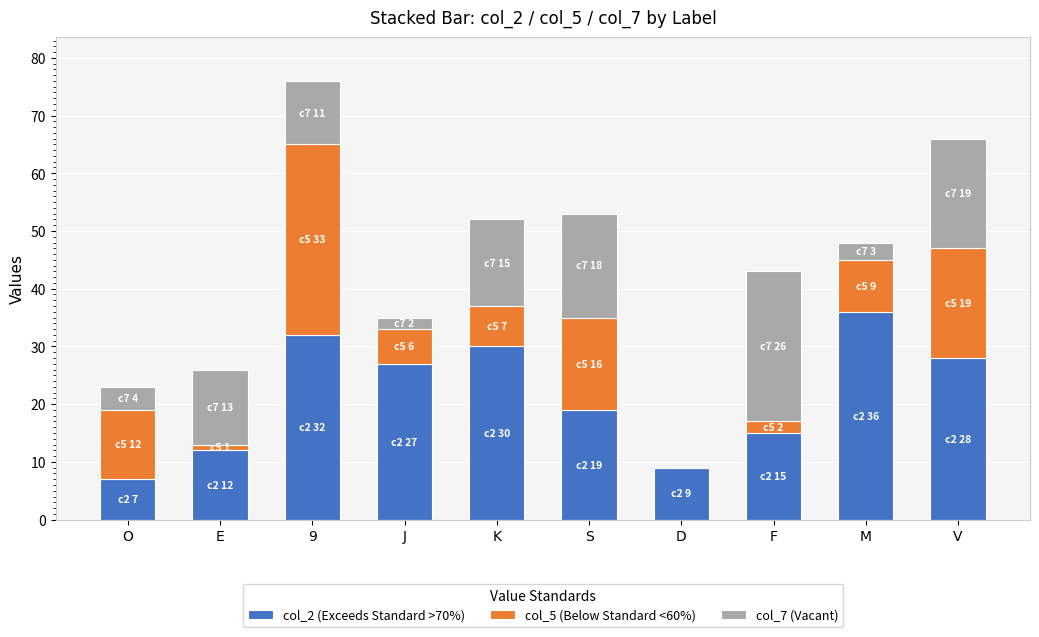

Does the chart contain stacked bars?

Yes